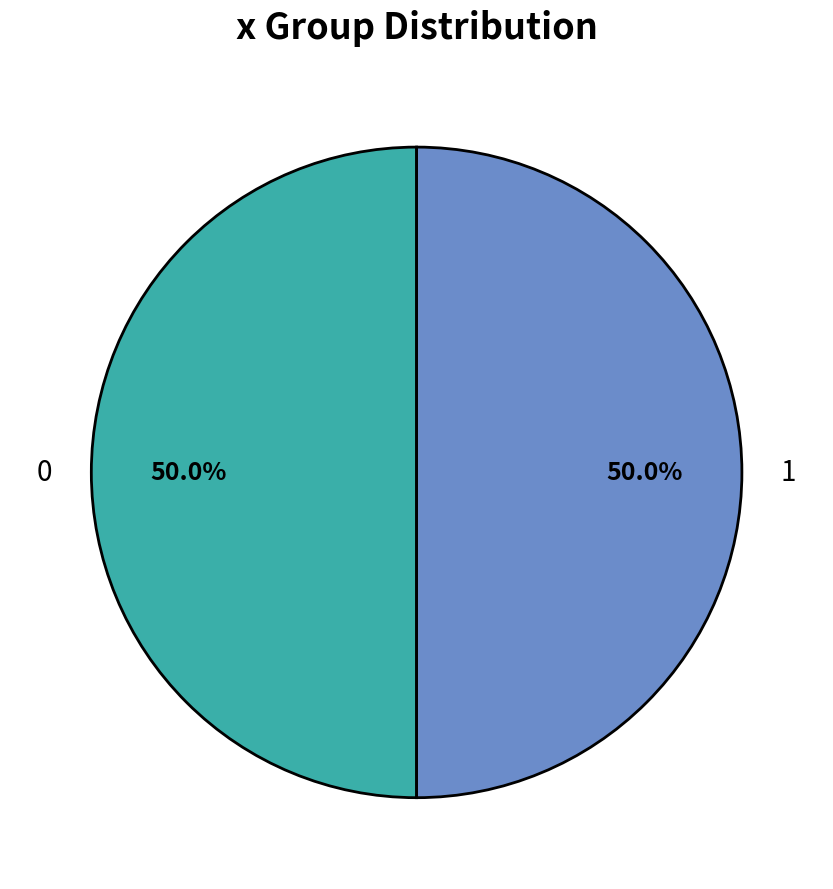

What portion of the pie excludes 1?

50.0%